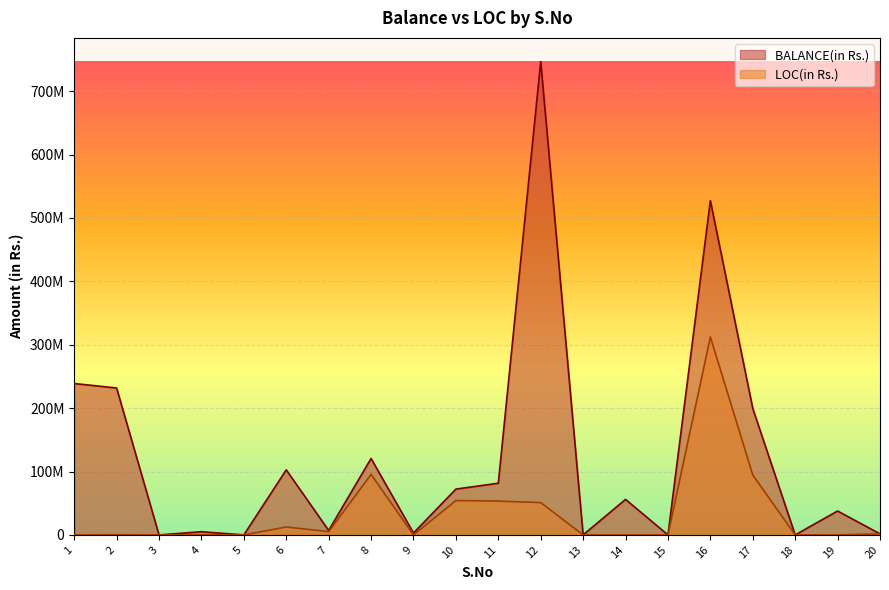

Which series changed the most between 4 and 5?

BALANCE(in Rs.)